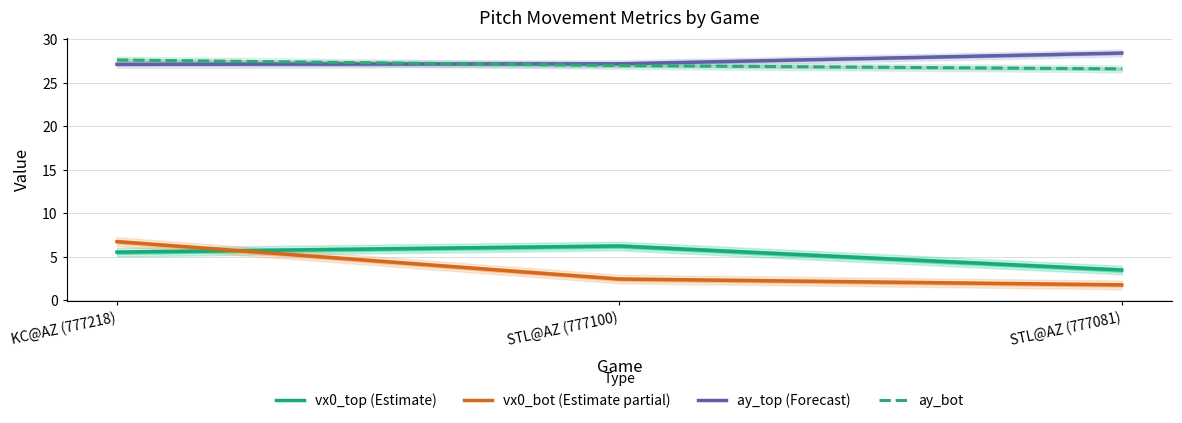

How many distinct data groups are displayed?

4